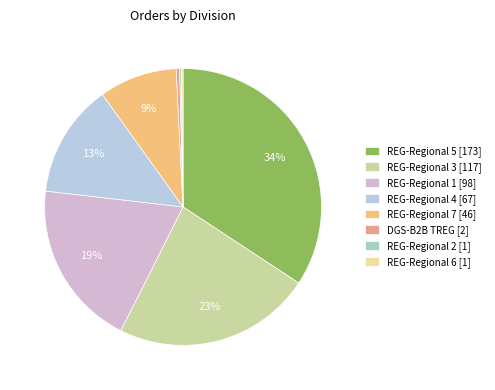

To the nearest percent, what percentage of the pie is REG-Regional 5?

35%